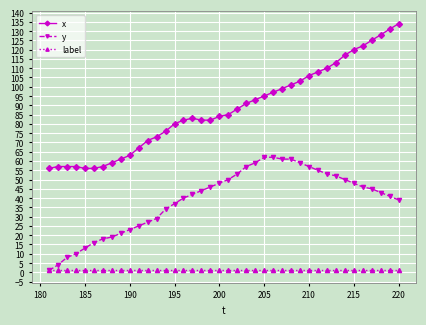

True or false: y and x intersect in this chart.

False